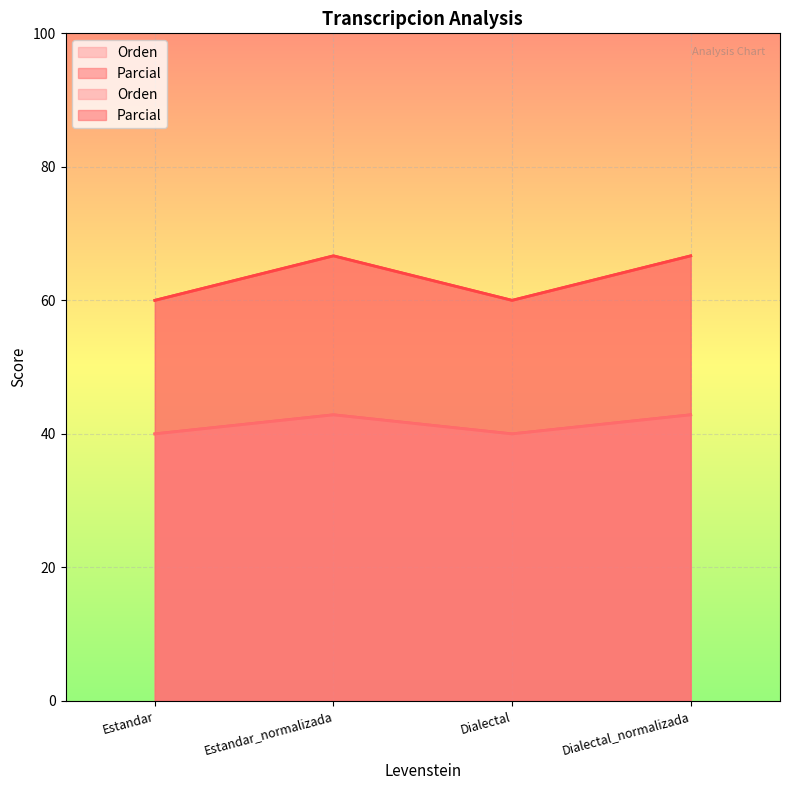

List the series in order of their peak value, lowest first.

Orden, Parcial